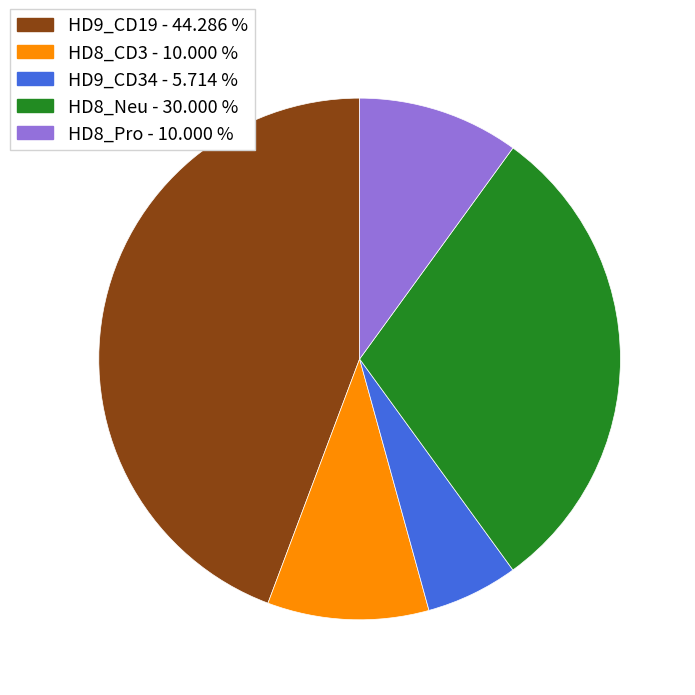

Is the sum of HD8_CD3 - 10.000 % and HD9_CD19 - 44.286 % greater than half?

Yes